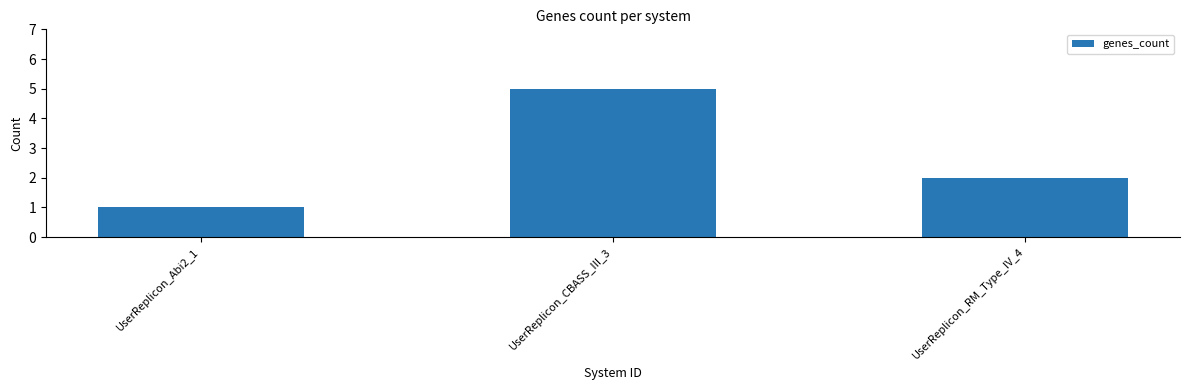

Which category has the highest value across all series?

UserReplicon_CBASS_III_3